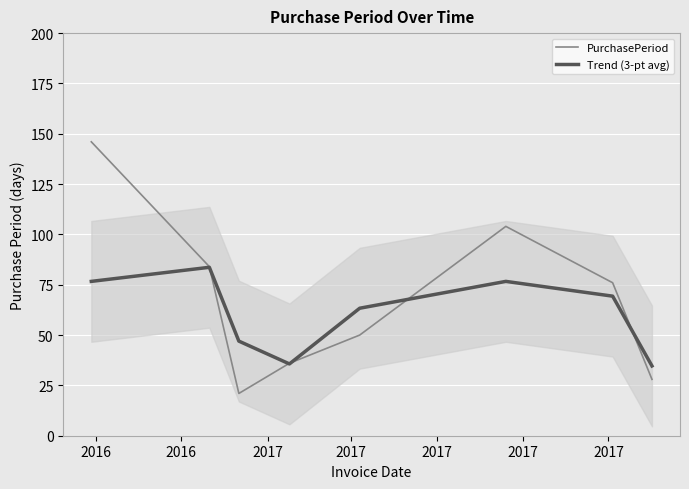

What is the minimum value for PurchasePeriod?

21.0